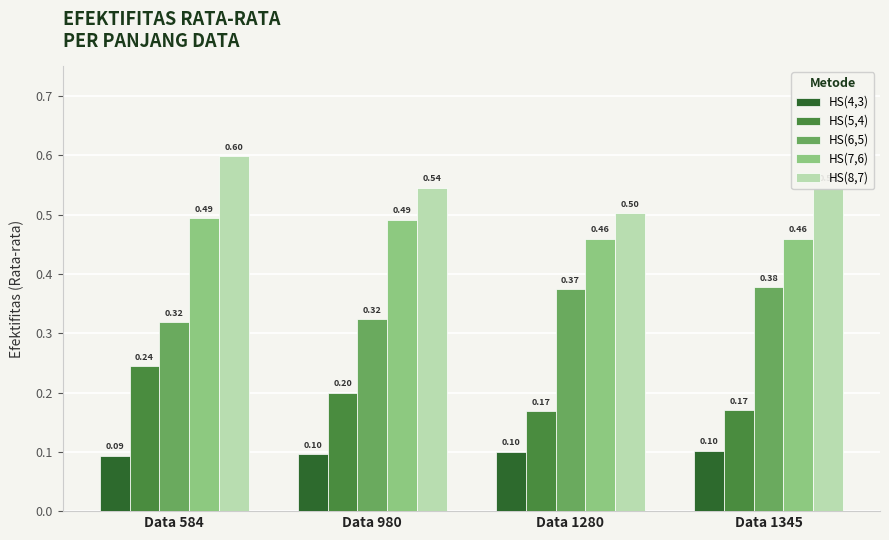

What is the total value across all series at Data 1280?

1.6